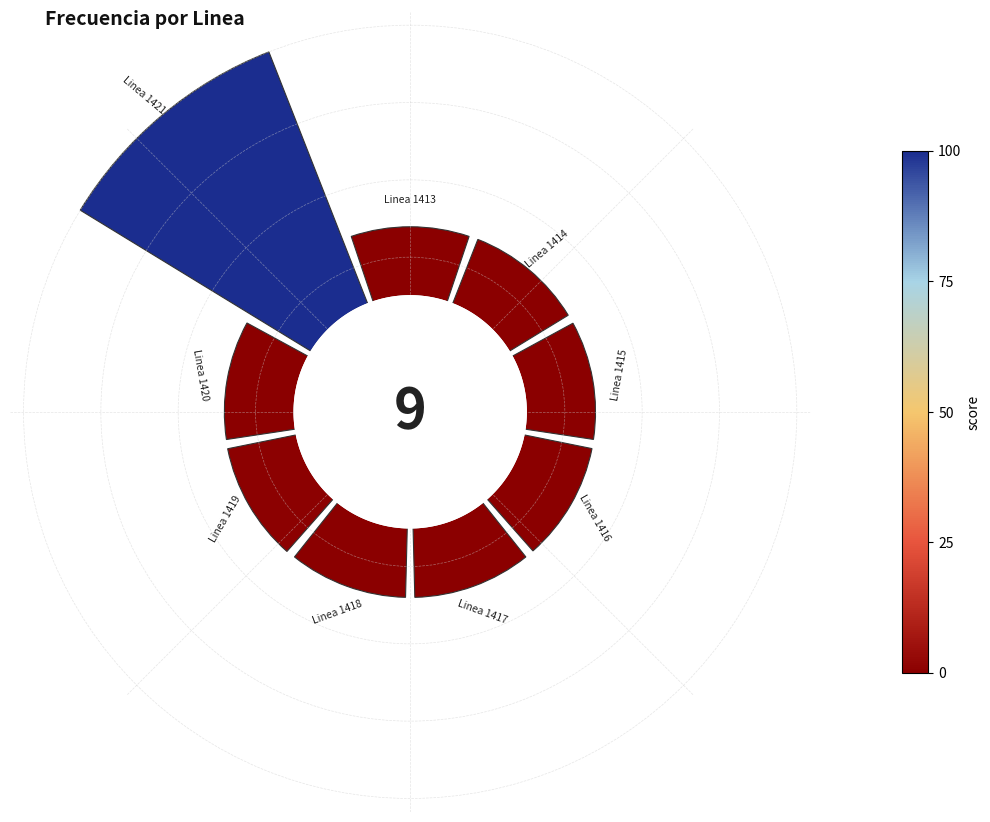

Does 1 account for over 50% of the chart?

No